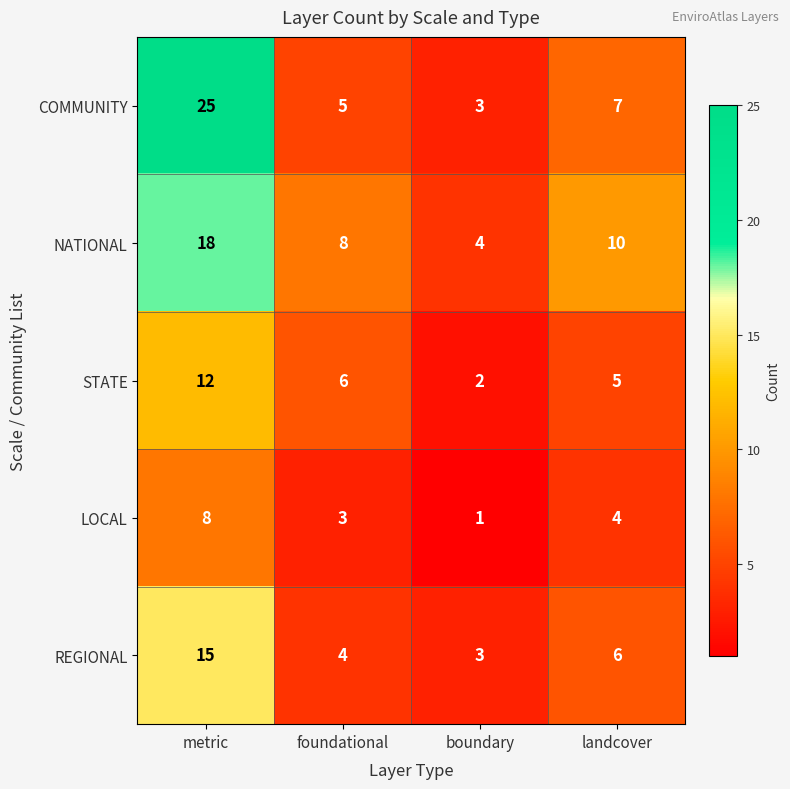

Reading left to right, what are all the values shown in this chart?

COMMUNITY: metric=25	foundational=5	boundary=3	landcover=7
NATIONAL: metric=18	foundational=8	boundary=4	landcover=10
STATE: metric=12	foundational=6	boundary=2	landcover=5
LOCAL: metric=8	foundational=3	boundary=1	landcover=4
REGIONAL: metric=15	foundational=4	boundary=3	landcover=6